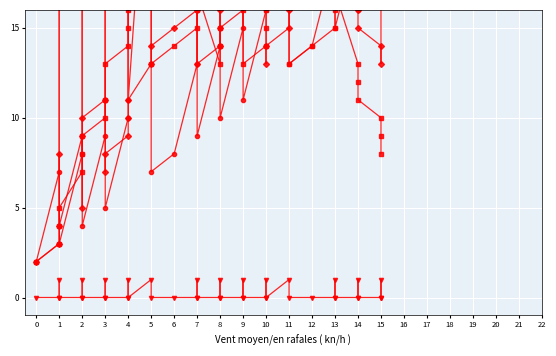

Where do Series 2 and Series 1 first cross each other?

1 and 1